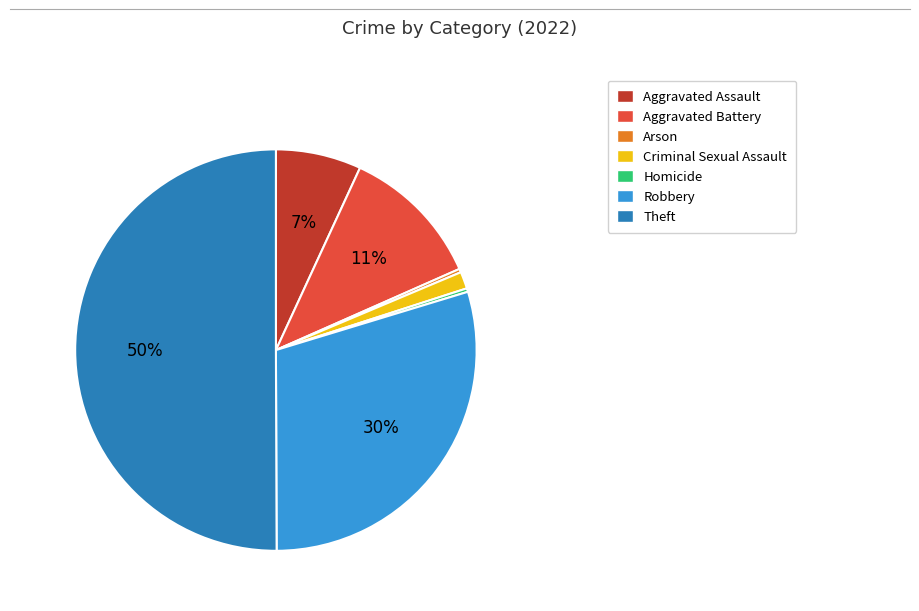

Which has a higher value, Aggravated Battery or Homicide?

Aggravated Battery